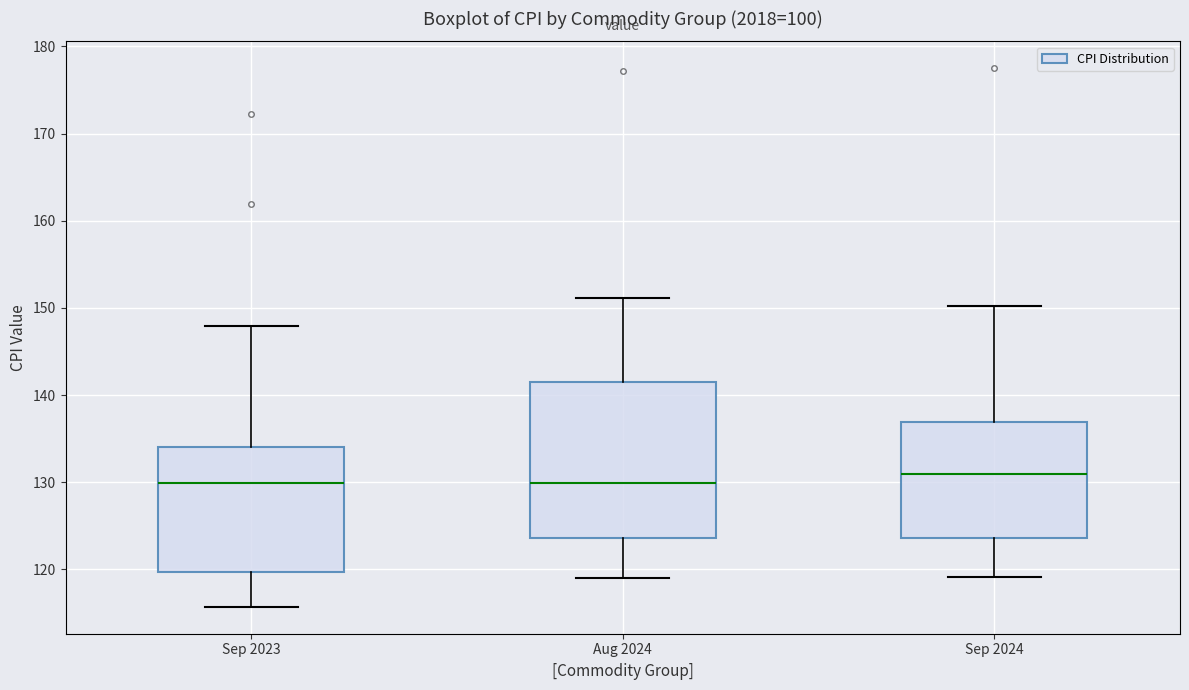

Reading left to right, read every box against the y-axis: the position of its median line, the range the box covers, and the ends of its whiskers. The values are not printed on the chart, so give them approximately, as read against the axis.

Sep 2023: median 130, box 120 to 134, whiskers 116 to 148
Aug 2024: median 130, box 124 to 141, whiskers 119 to 151
Sep 2024: median 131, box 124 to 137, whiskers 119 to 150